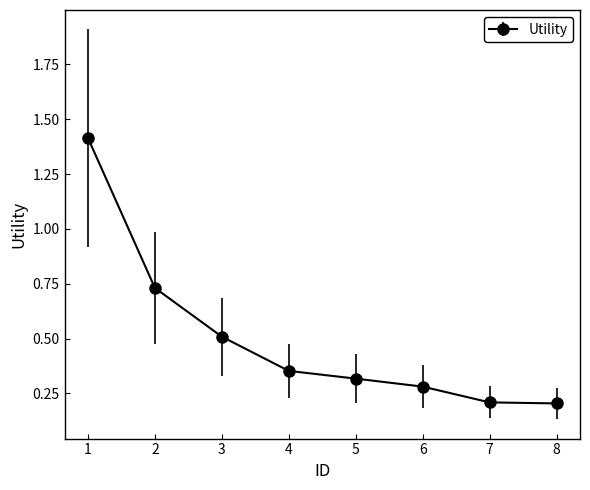

How many data points does each series have?

8